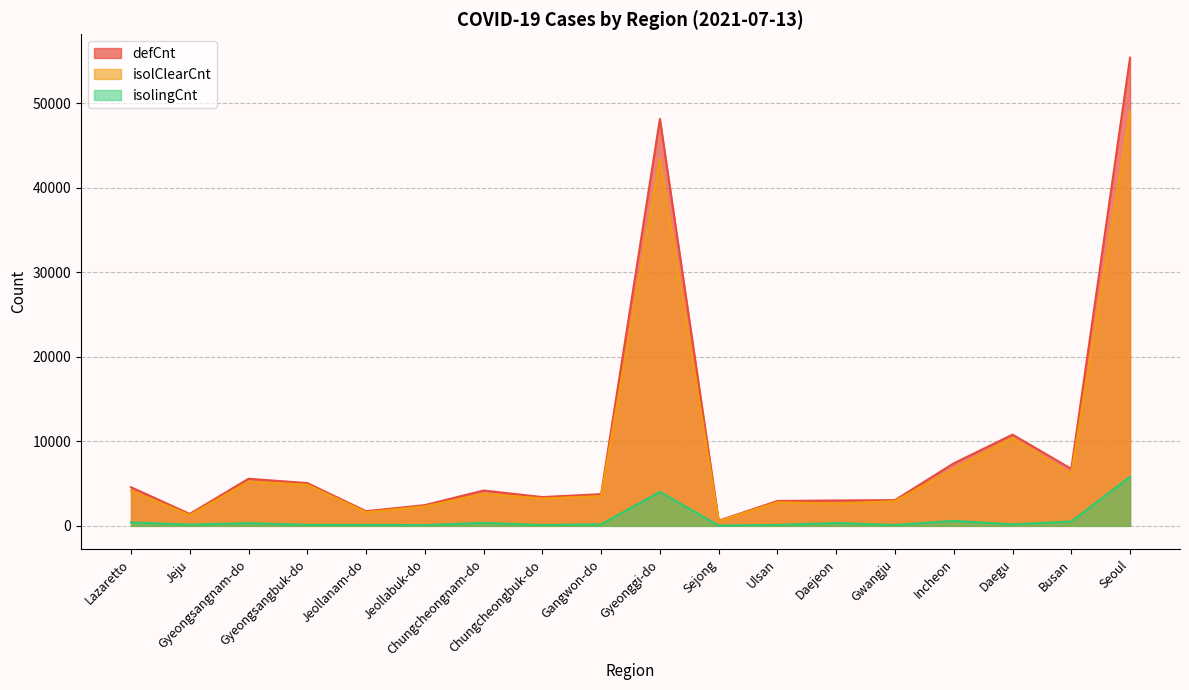

At which label does isolClearCnt first exceed 3785?

Lazaretto